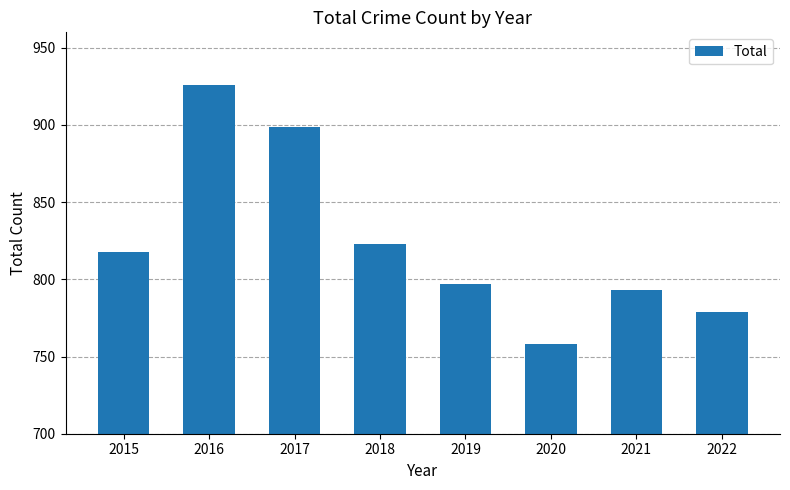

What is the sum of all values?

6593